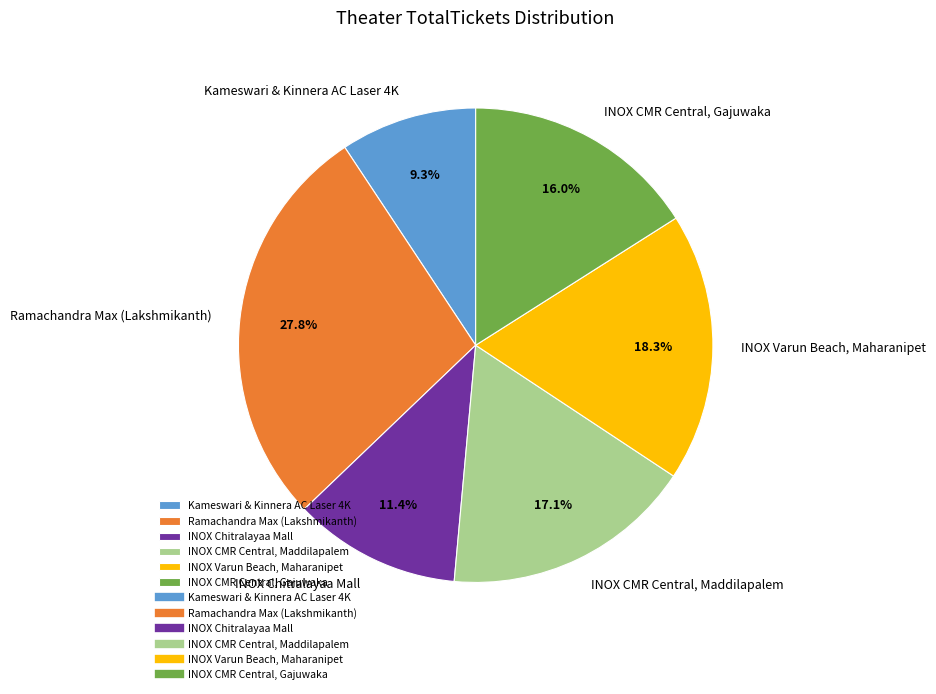

To the nearest percent, what percentage of the pie is INOX Varun Beach, Maharanipet?

18%